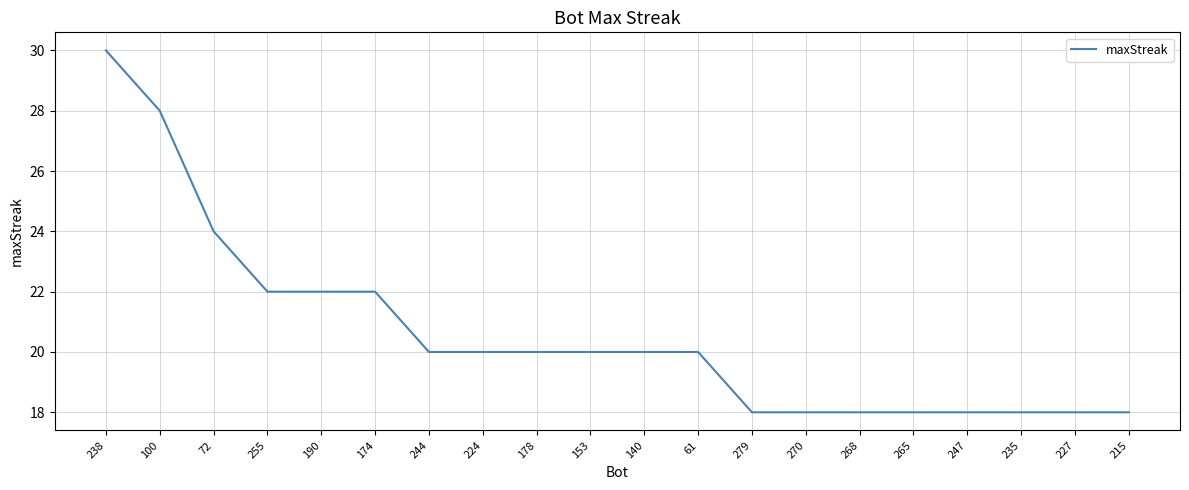

What is the minimum value shown in the chart?

18